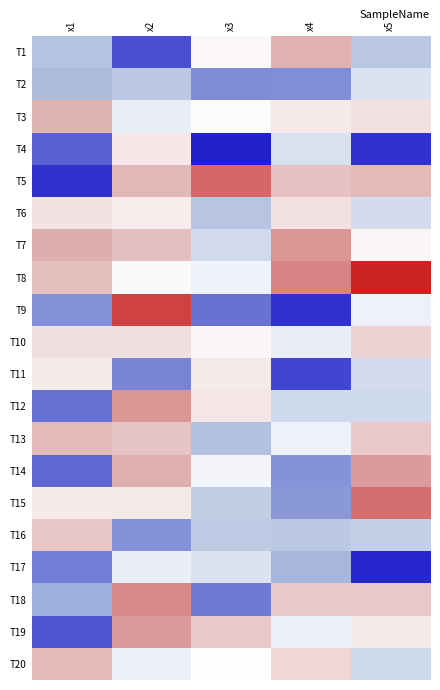

Which label corresponds to the smallest value in the chart?

x3